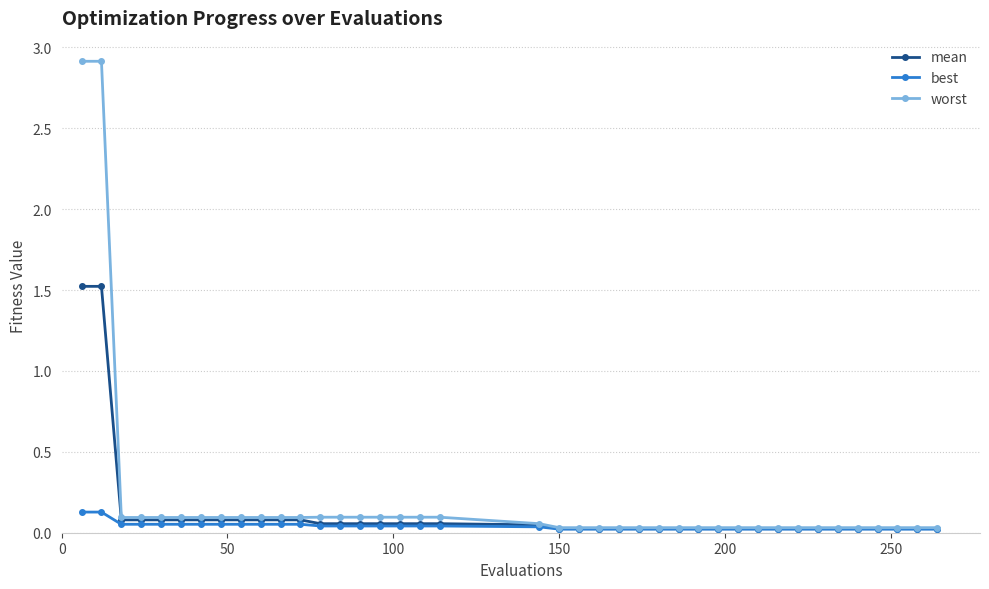

What is the maximum value shown in the chart?

2.9